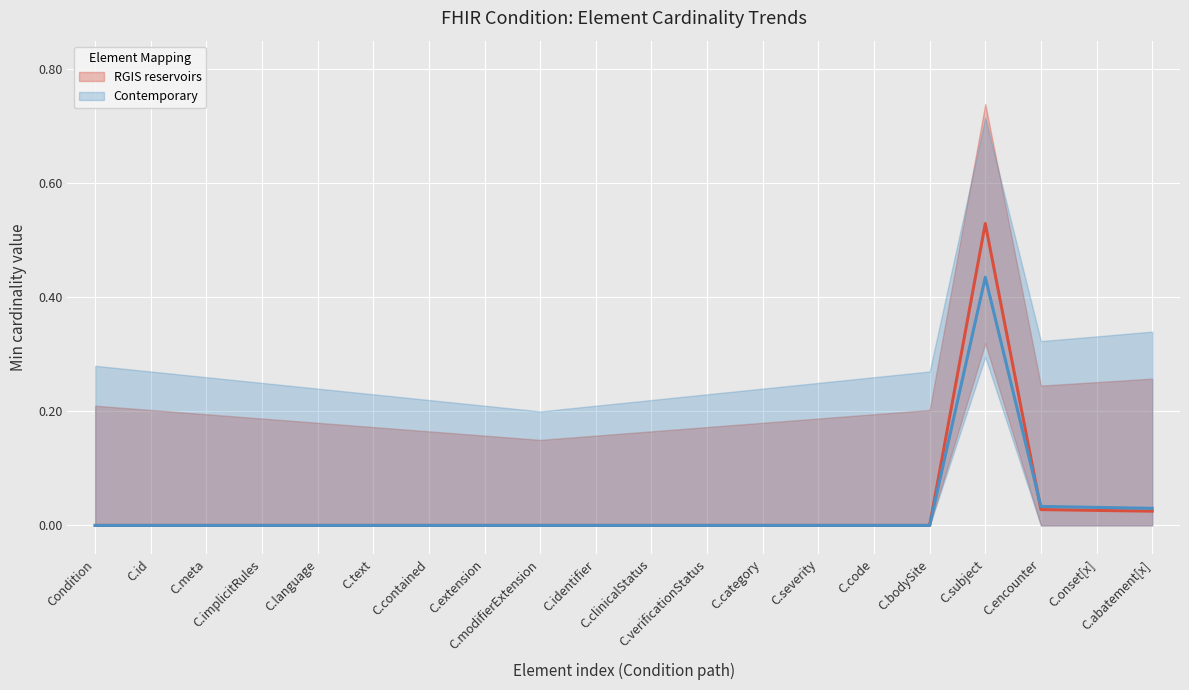

How many values in Contemporary are above zero?

4